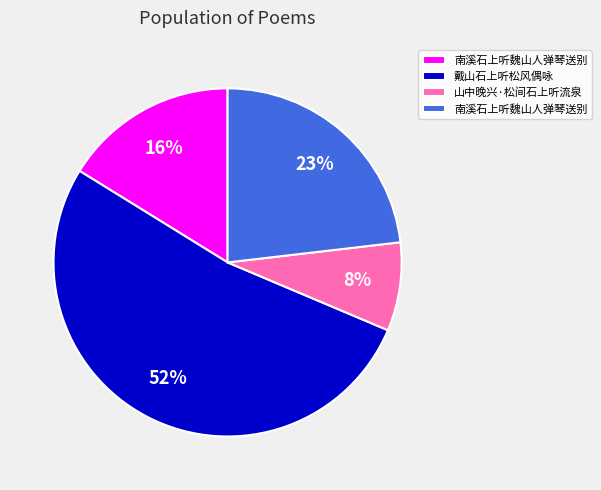

Is there any slice that represents more than half of the pie?

Yes